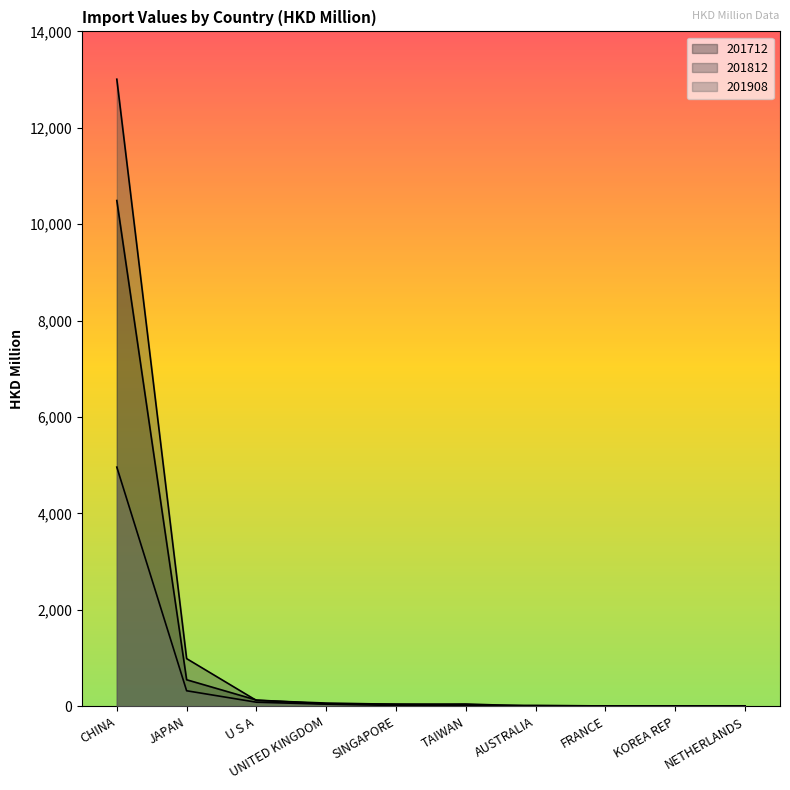

List the labels in order of 201712 value, largest first.

CHINA, JAPAN, U S A, UNITED KINGDOM, SINGAPORE, TAIWAN, AUSTRALIA, NETHERLANDS, KOREA REP, FRANCE